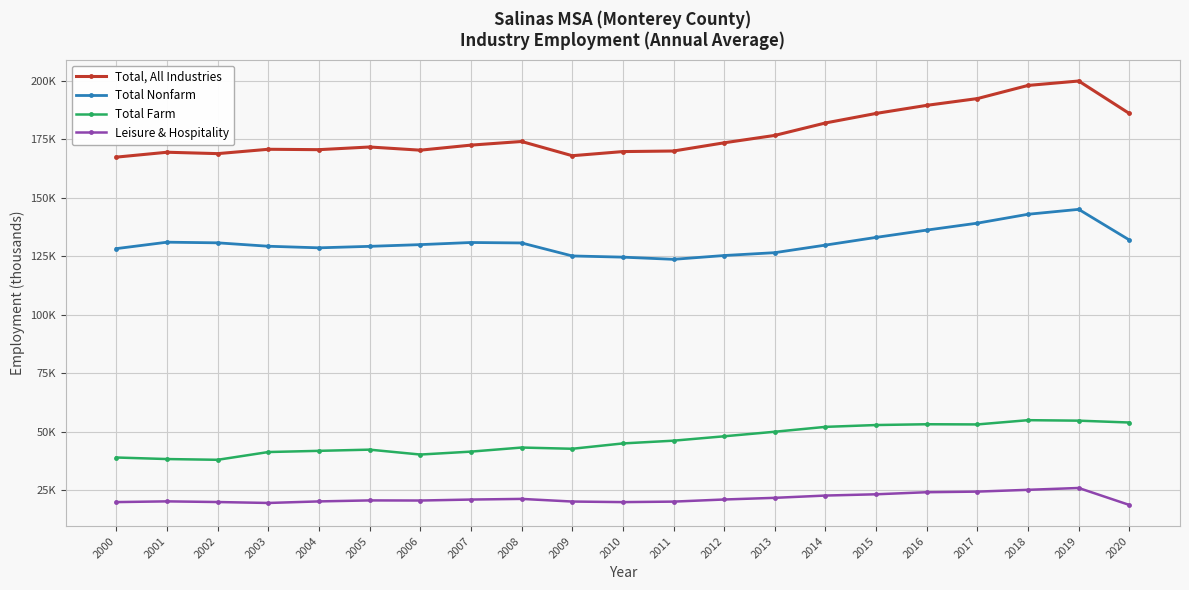

Which category has the lowest value in the Leisure & Hospitality series?

2020